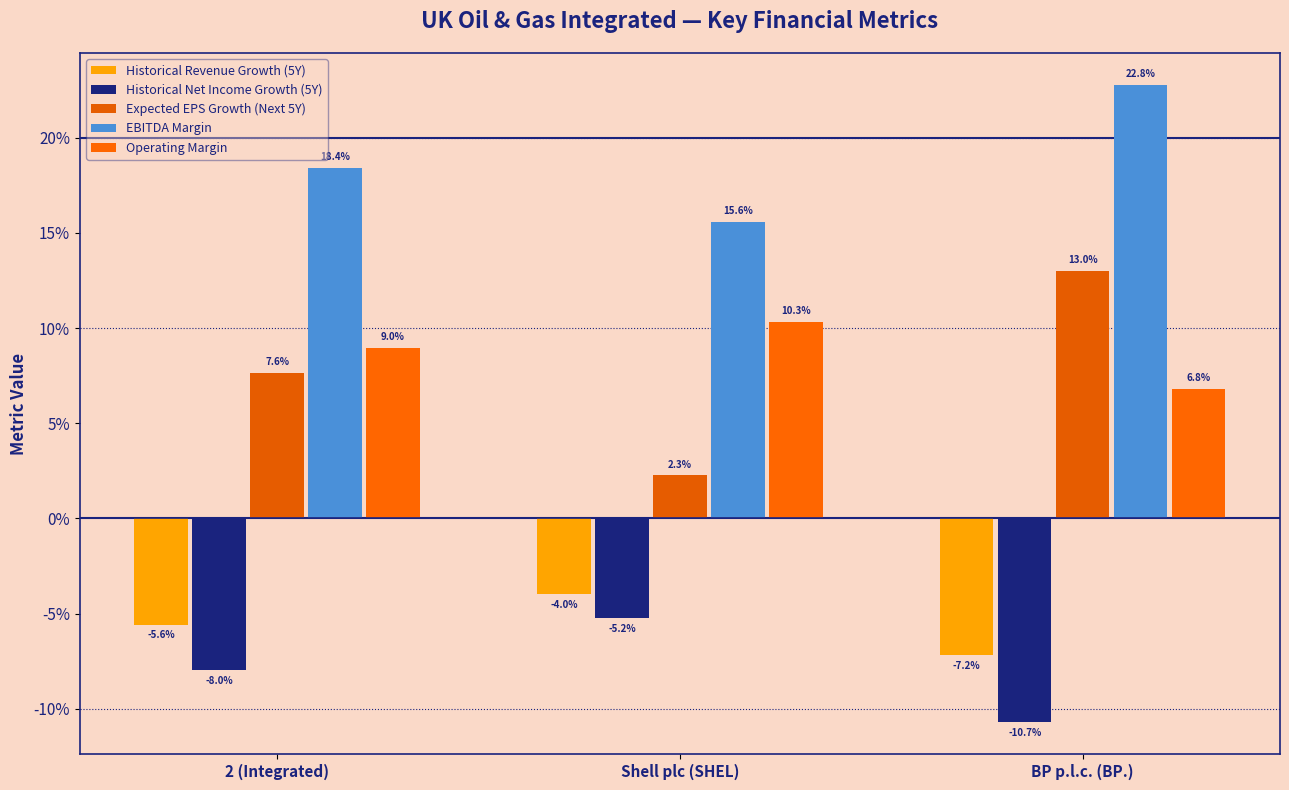

Is the value of Operating Margin at BP p.l.c. (BP.) greater than the value of EBITDA Margin at 2 (Integrated)?

No